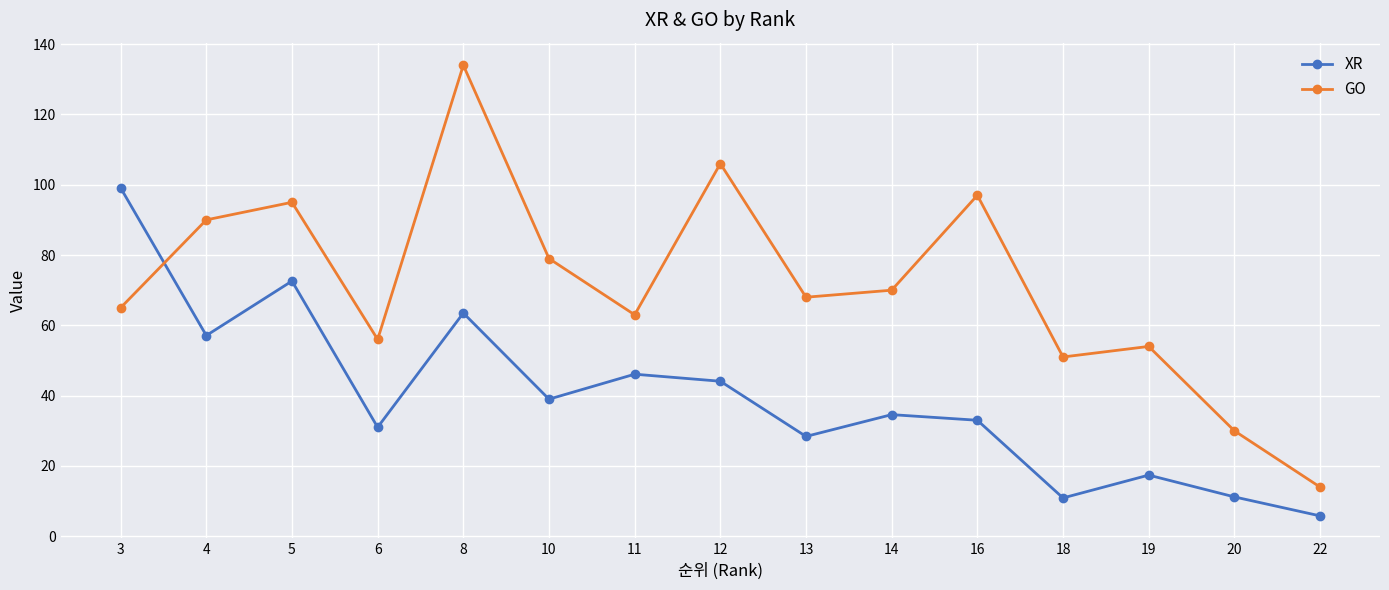

Which series has the widest spread of values?

GO